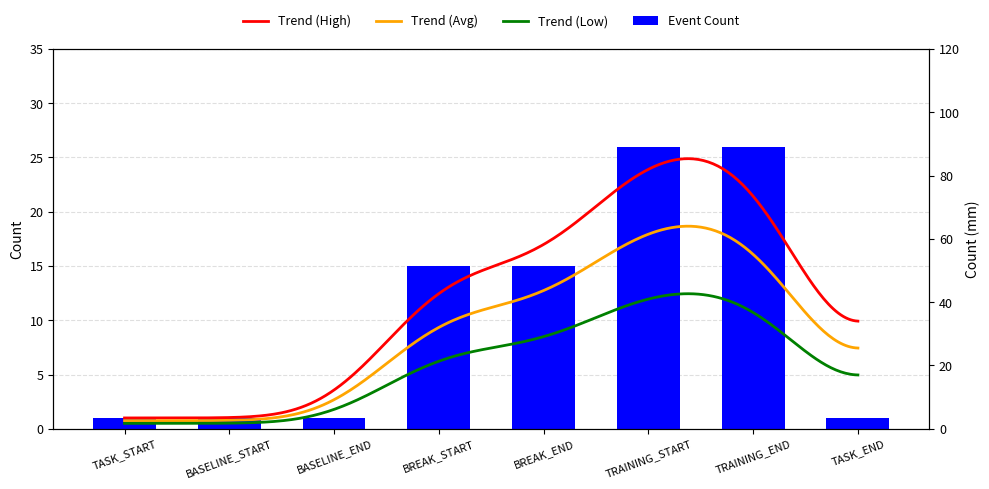

What is the value of the 8th bar from the left?

1